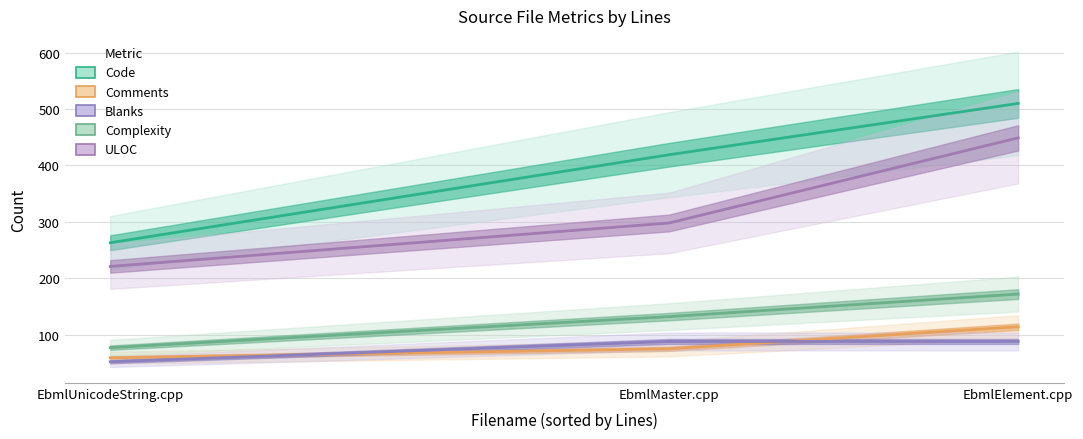

Reading right to left, transcribe all the data shown in this chart.

Code: 510	419	263
Comments: 114	75	59
Blanks: 88	88	52
Complexity: 172	132	77
ULOC: 449	298	221